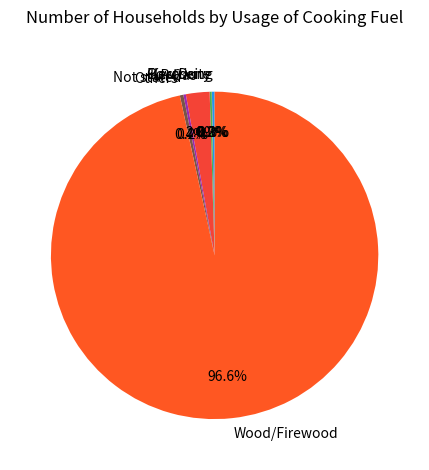

Which category accounts for the majority?

Wood/Firewood